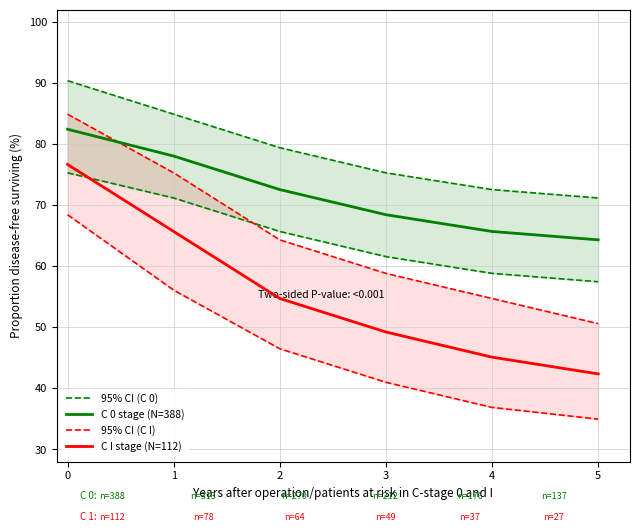

What are all the series names shown in the legend?

95% CI (C 0), C 0 stage (N=388), 95% CI (C I), C I stage (N=112)